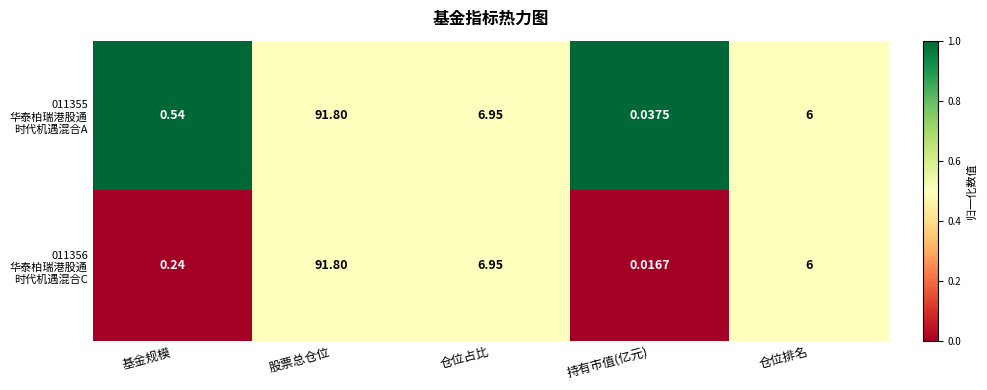

At which category does the chart reach its peak across all series?

股票总仓位